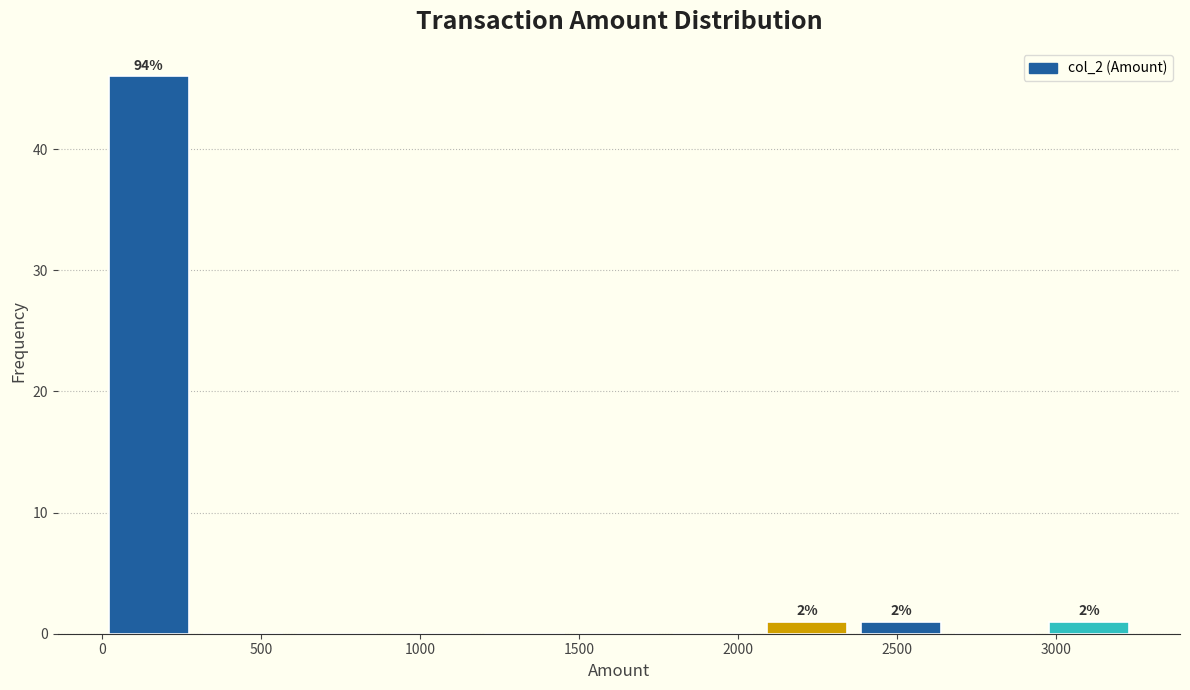

Over which range of the x-axis is the bar tallest?

0 to 300